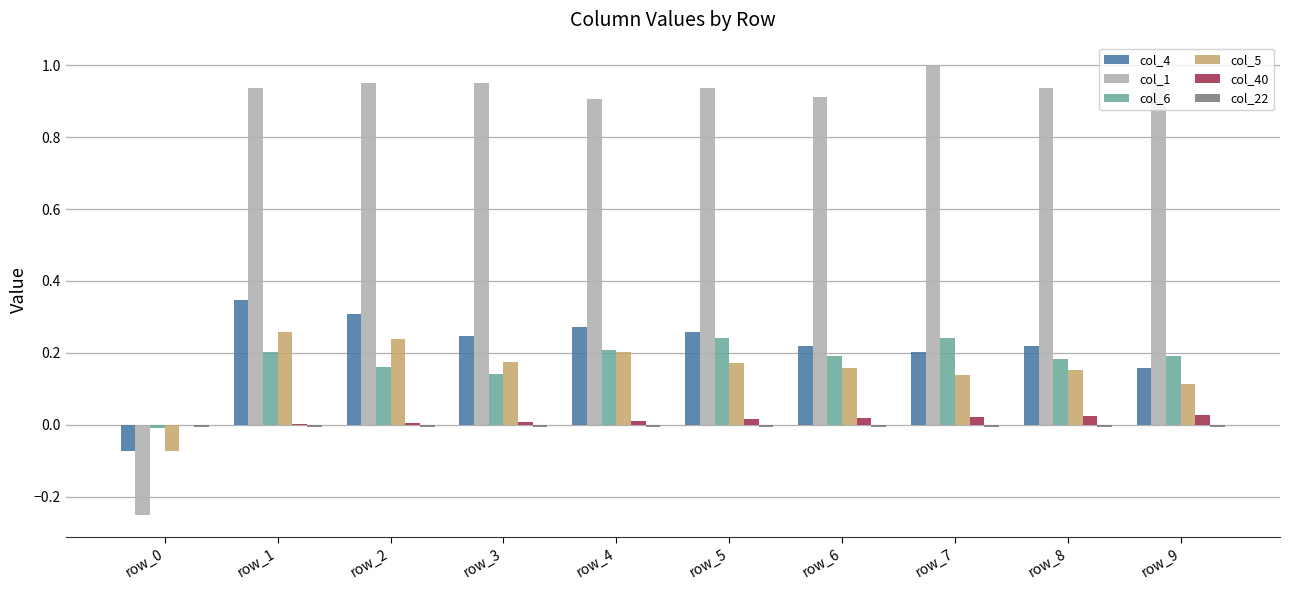

At which category does the chart reach its peak across all series?

row_7